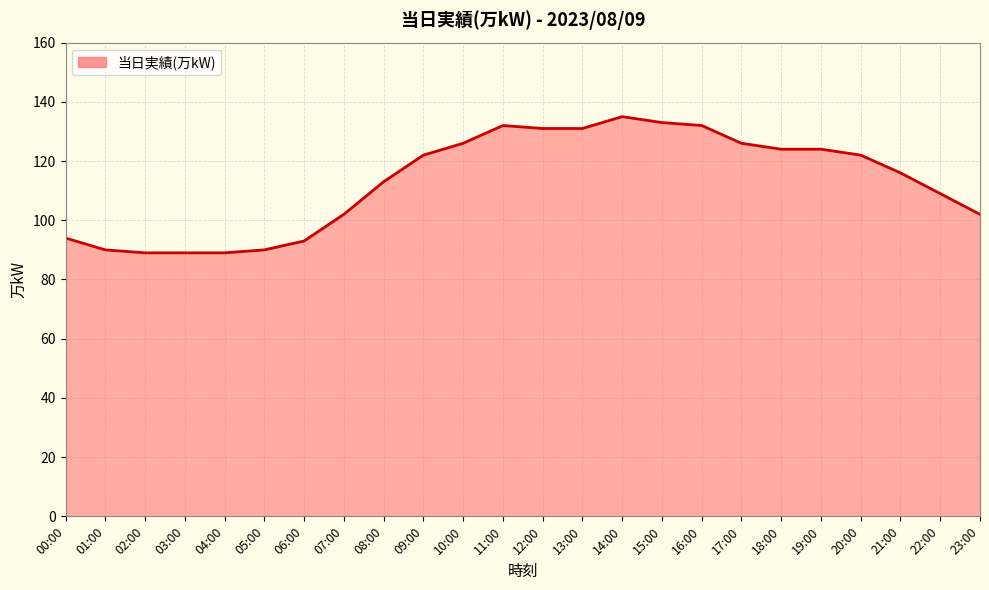

What is the difference between the values at 01:00 and 21:00?

26